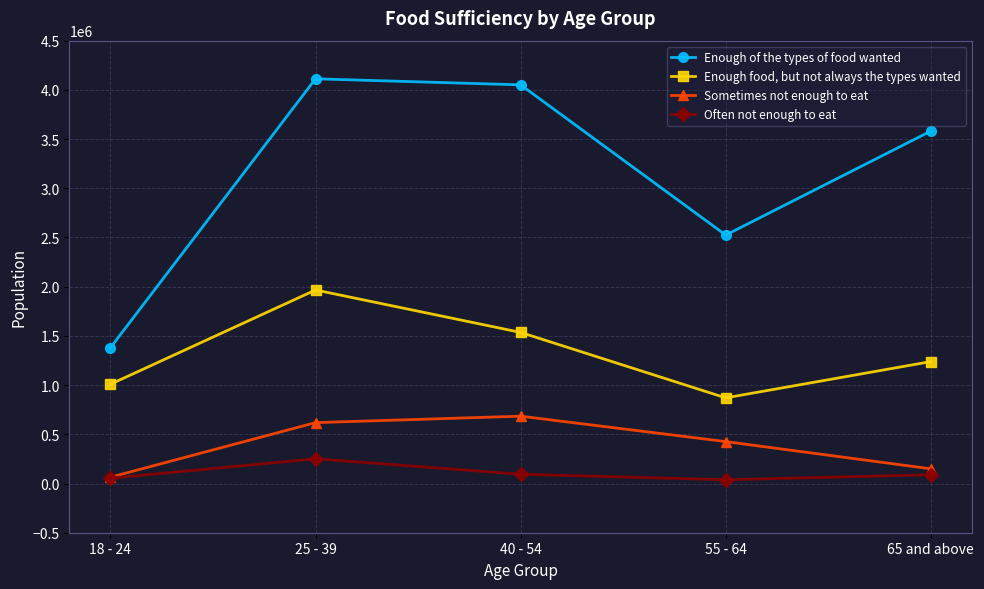

Which series has the largest total across all categories?

Enough of the types of food wanted